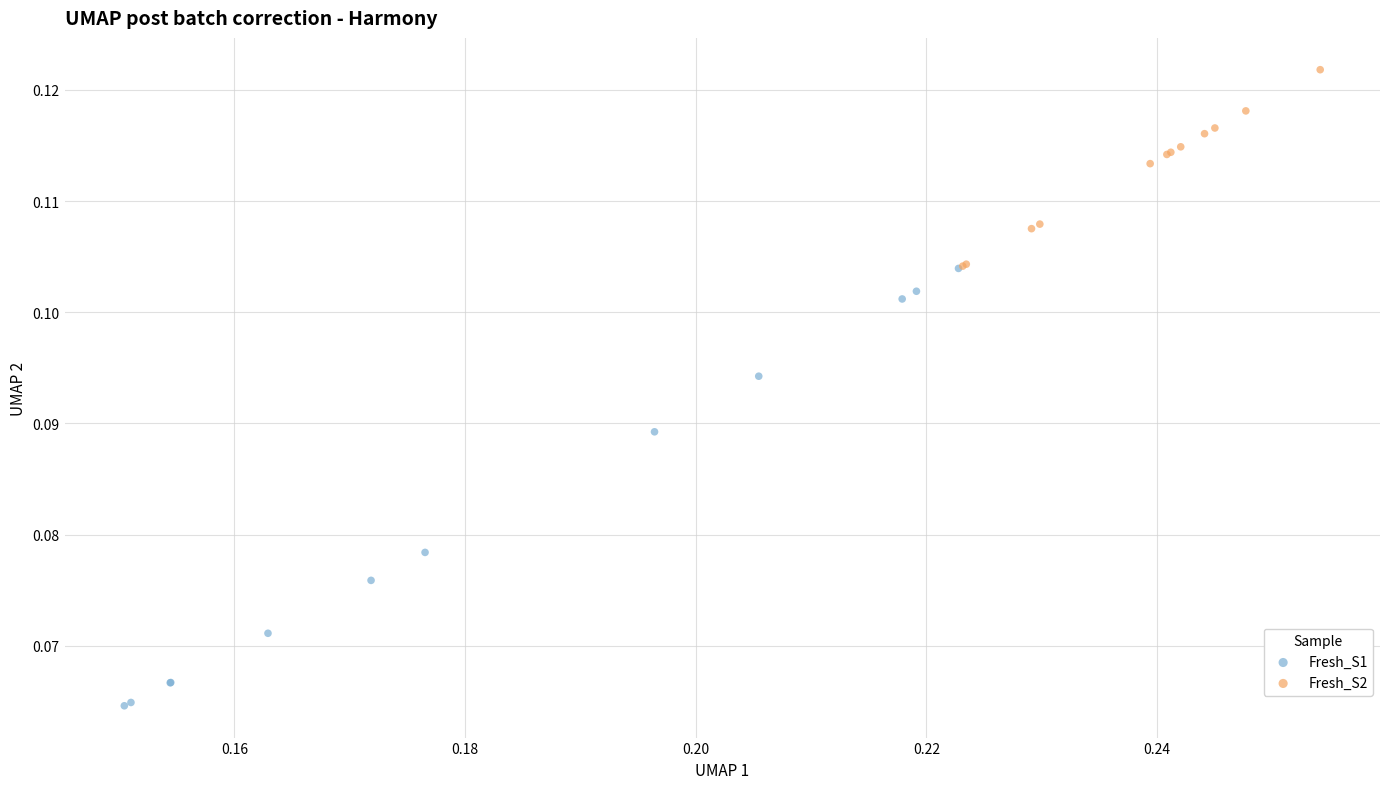

Which series reaches the maximum Y coordinate?

Fresh_S2